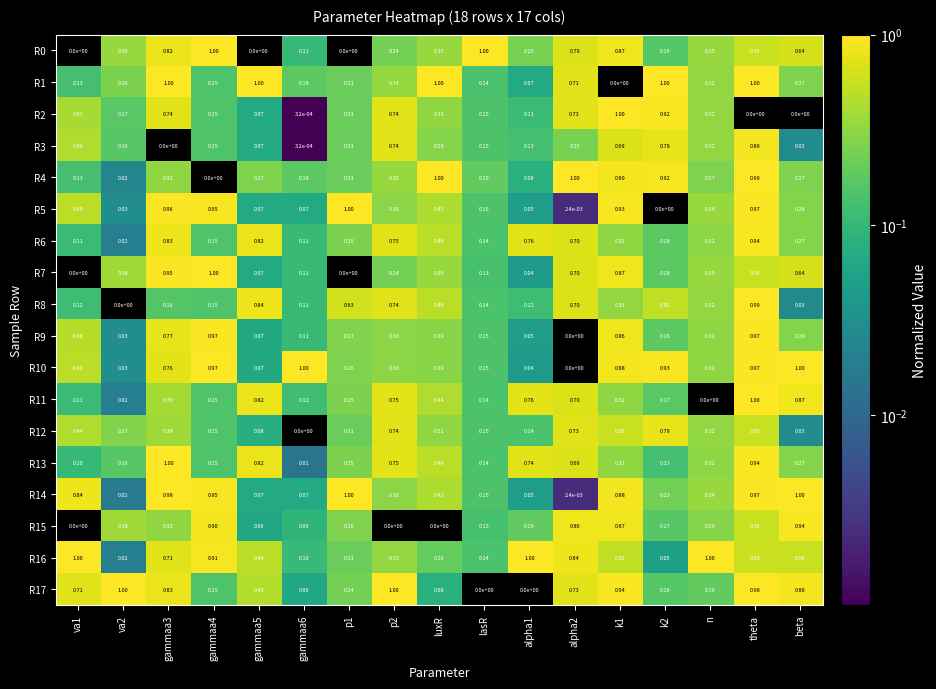

What is the maximum value shown in the chart?

1.0